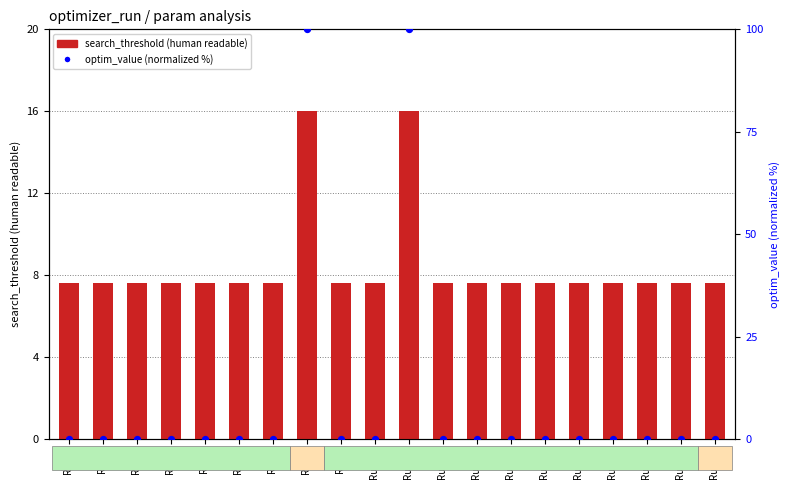

Is the value of optim_value (normalized %) at Run 8 greater than the value of search_threshold at Run 9?

Yes